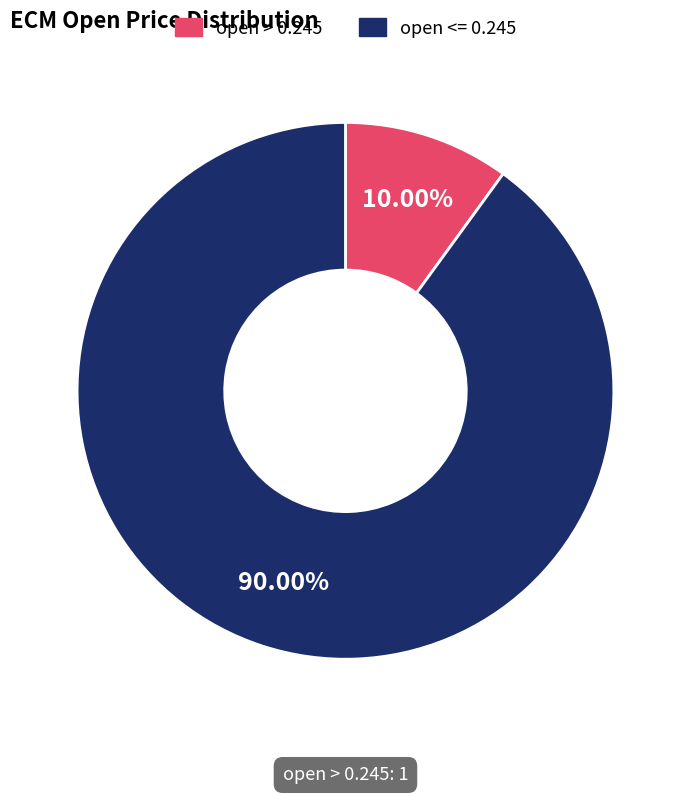

To the nearest percent, what is the difference between the largest and smallest slice percentages?

80%